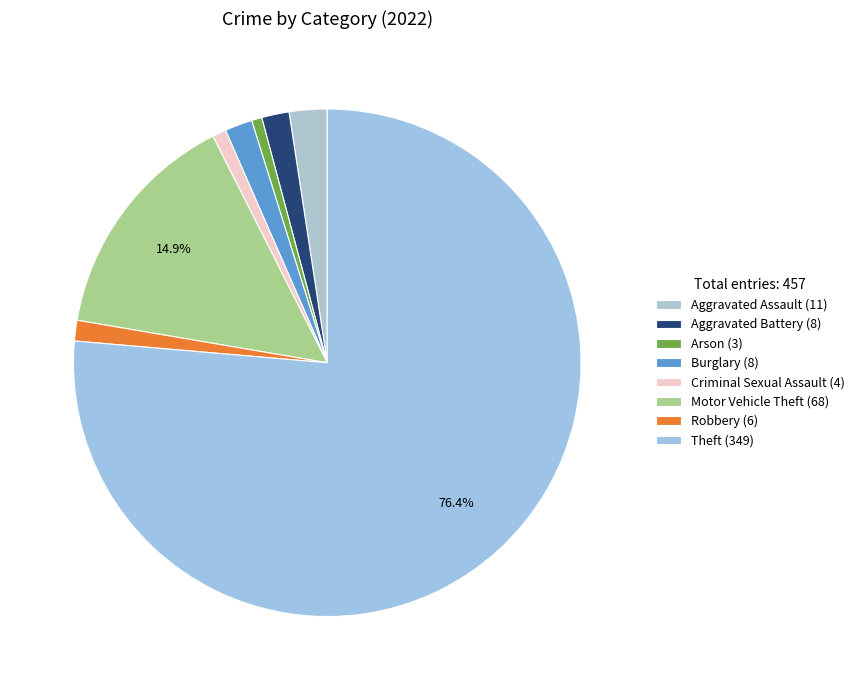

Is the sum of Arson and Aggravated Battery greater than half?

No